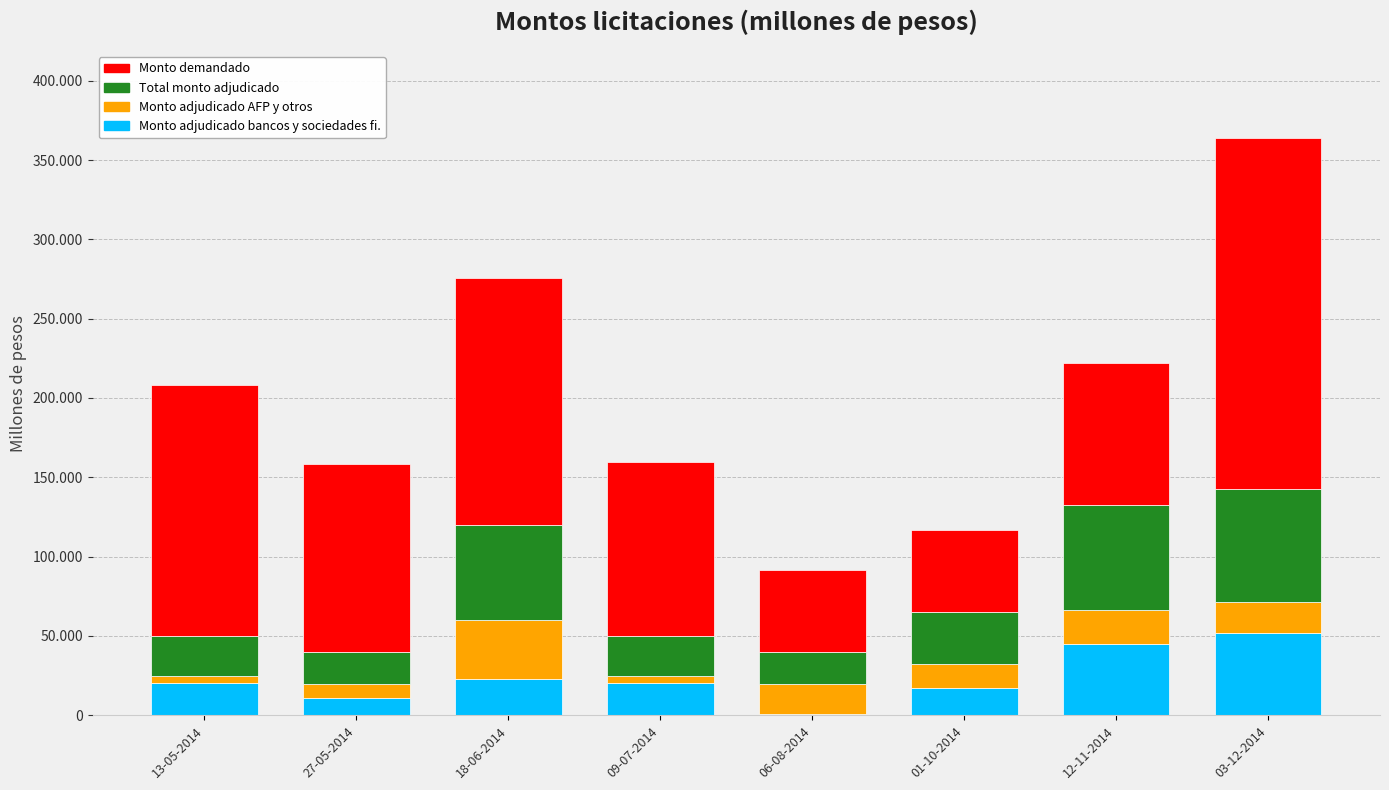

At which category is the sum across all series the highest?

03-12-2014